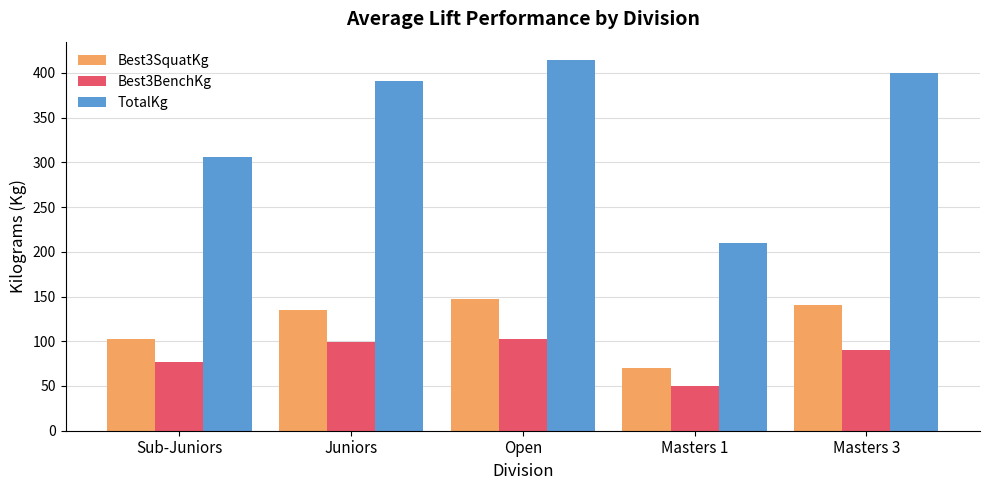

Which series has the largest range (max minus min)?

TotalKg